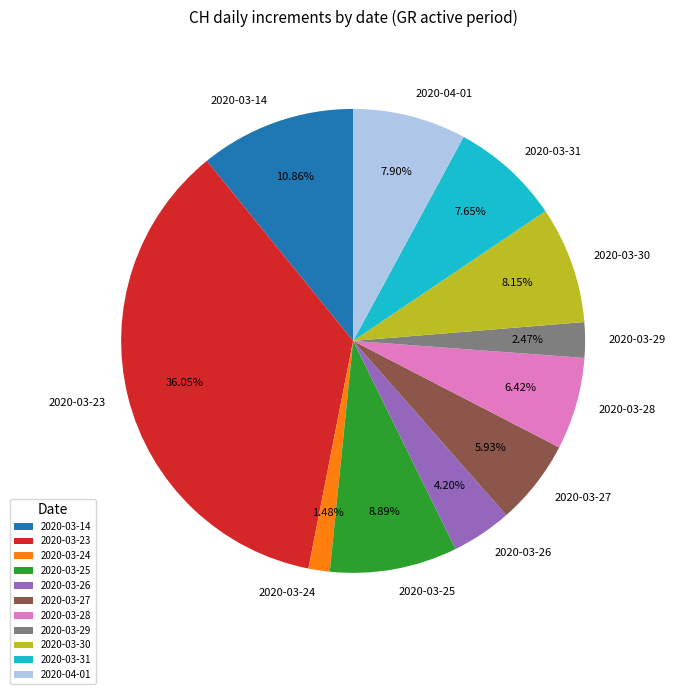

Does 2020-03-27 represent more than half of the total?

No